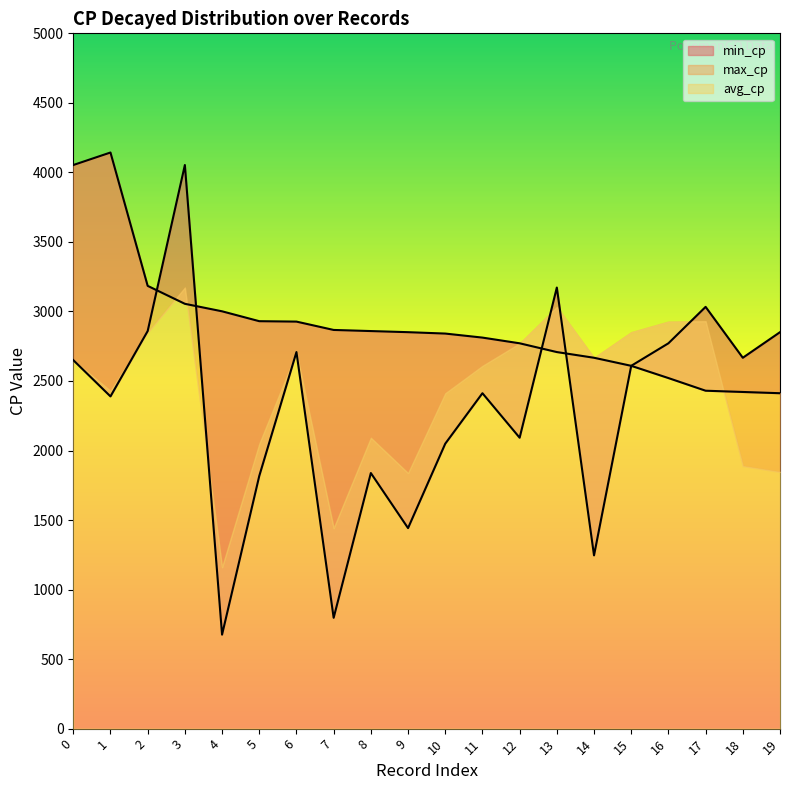

Reading left to right, extract all data points from this chart.

min_cp: 2650	2389	2859	4053	676	1817	2708	797	1838	1442	2049	2412	2092	3172	1246	2609	2771	3033	2667	2851
max_cp: 4053	4143	3184	3055	3001	2930	2927	2867	2859	2851	2841	2812	2771	2708	2667	2609	2521	2430	2421	2412